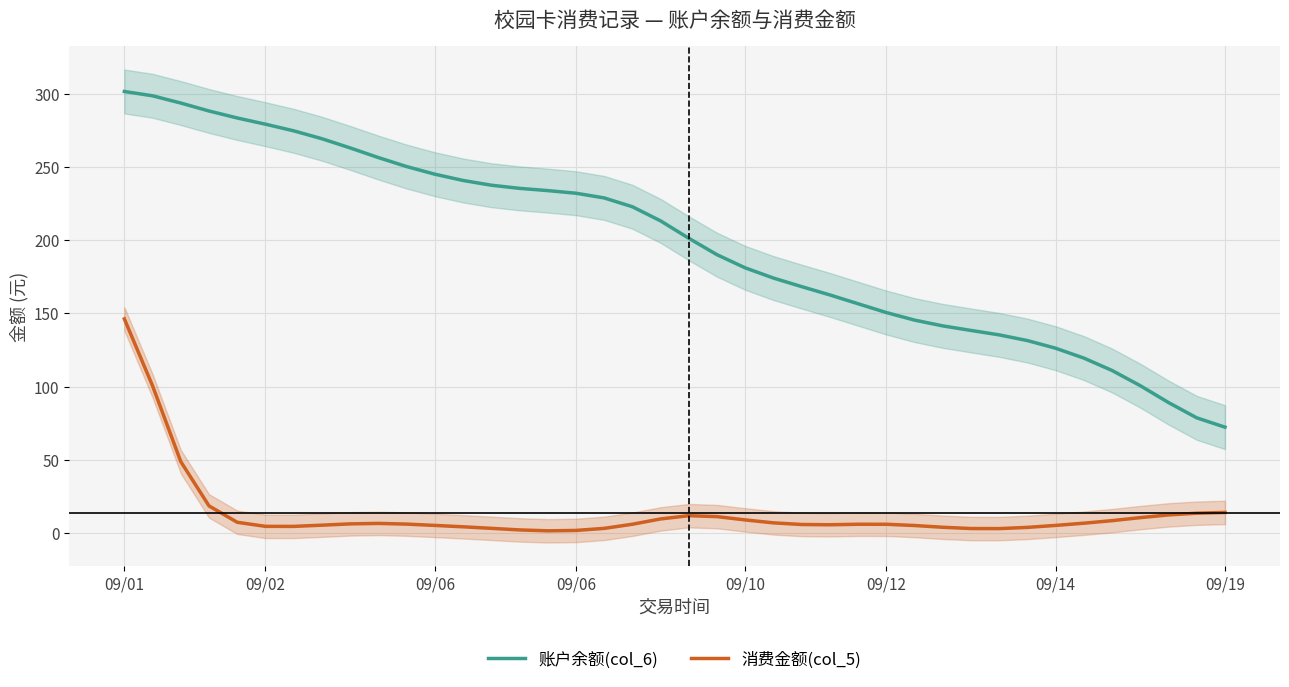

Which series has the widest spread of values?

账户余额(col_6)